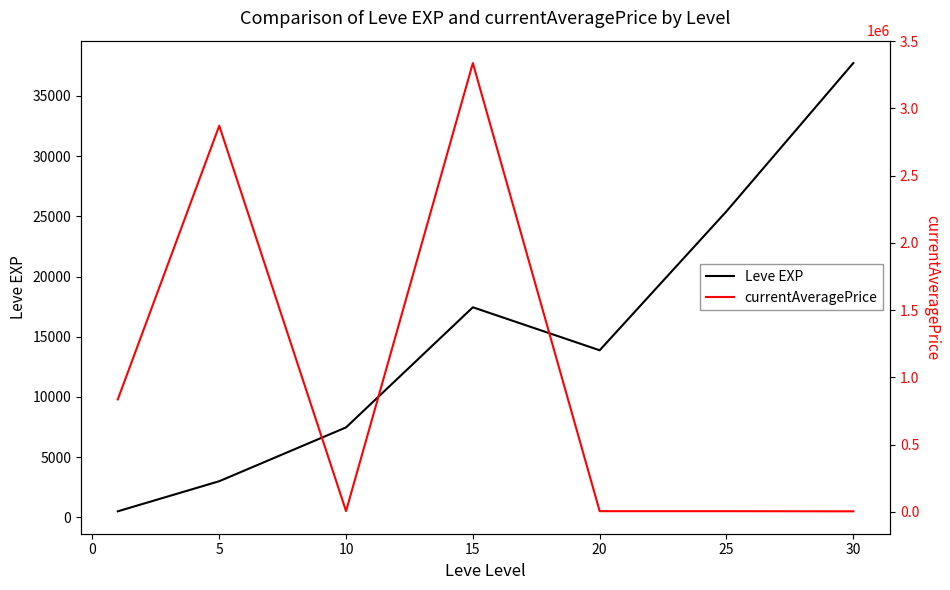

What is the maximum value for Leve EXP?

37715.0